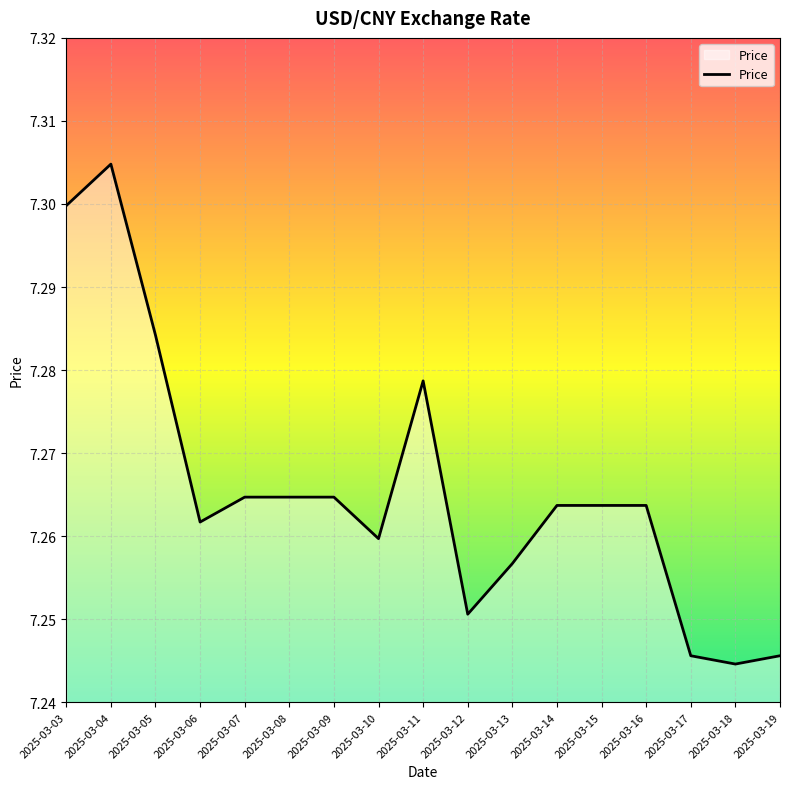

At which category does the data reach its first local peak?

2025-03-04